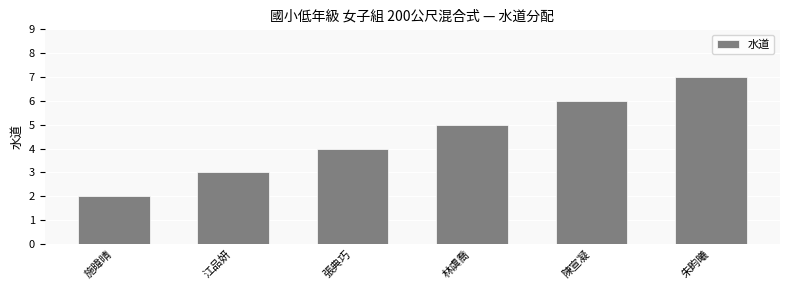

Reading left to right, transcribe all the data shown in this chart.

施暐晴=2	江品妍=3	張典巧=4	林虞喬=5	陳宣凝=6	朱畇曦=7